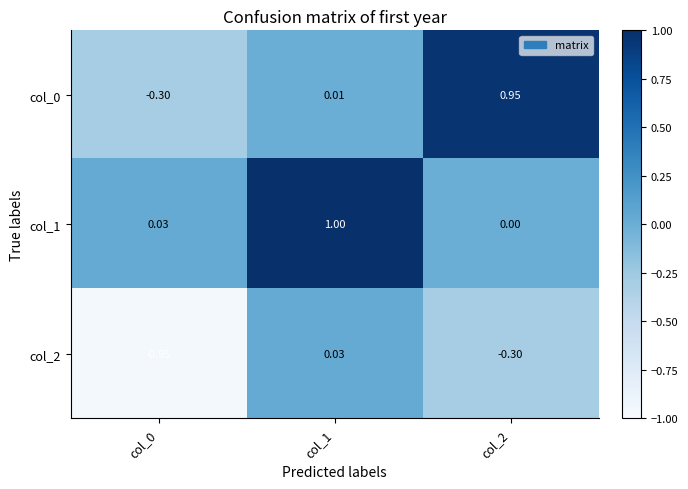

Is the value of col_1 at col_2 greater than the value of col_0 at col_2?

No